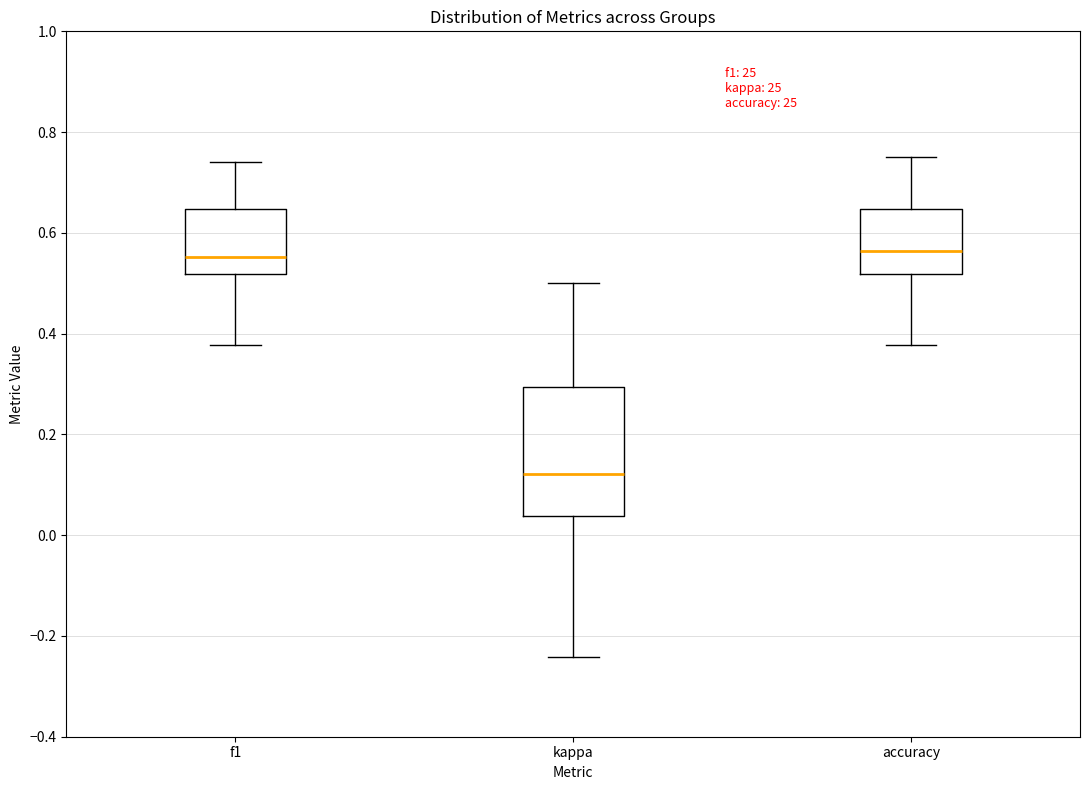

Which box is the tallest, from its lower edge to its upper edge?

kappa